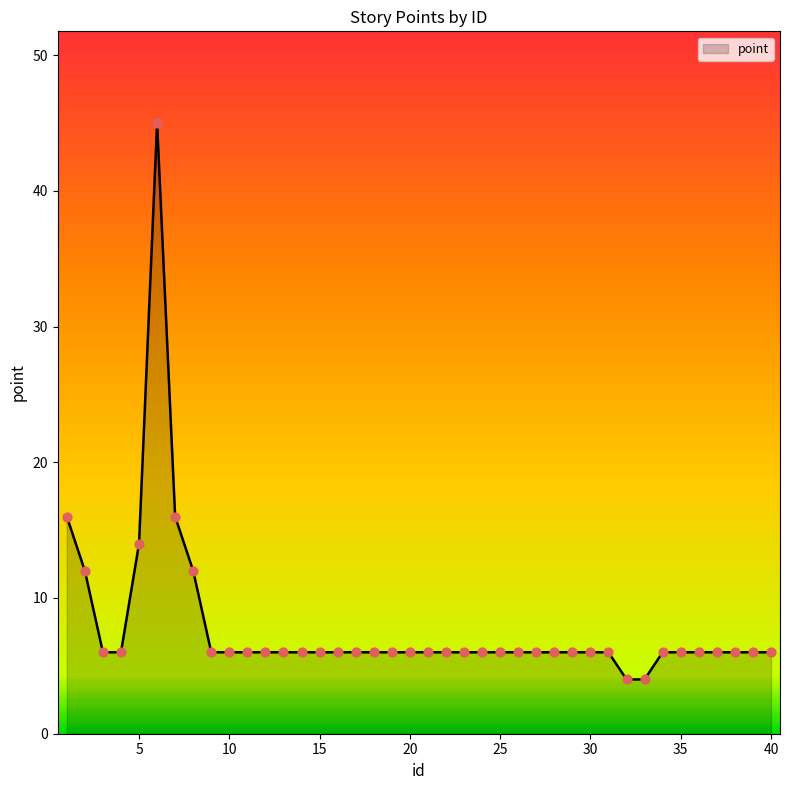

What is the minimum value shown in the chart?

4